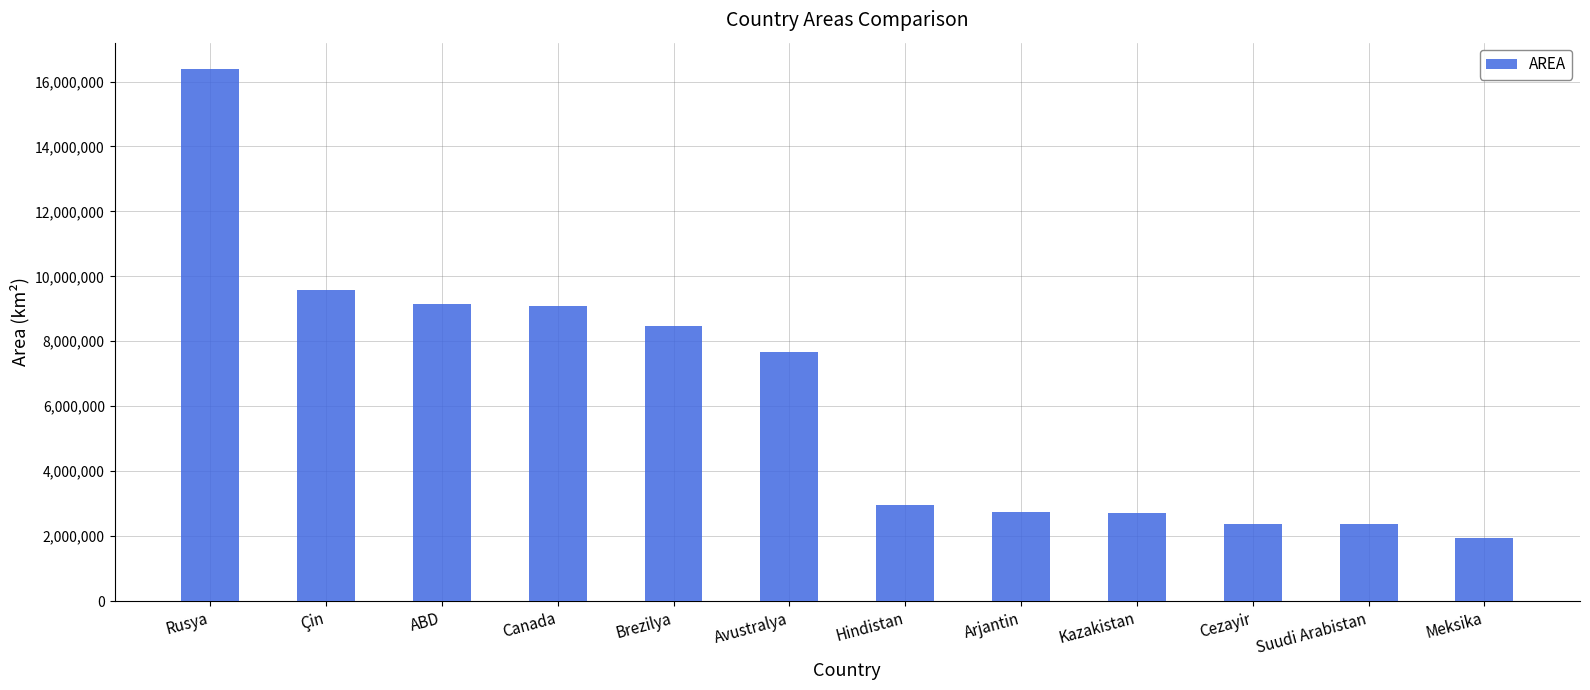

Count the number of data series in this chart.

1